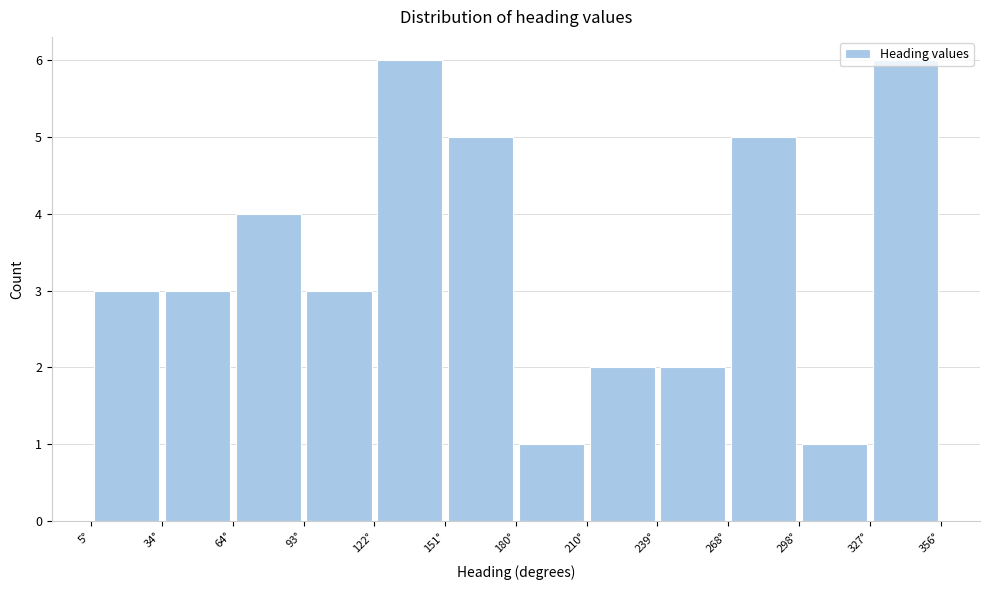

Reading left to right, list every bar in this chart as the range it spans on the x-axis followed by its height. Neither the bar edges nor the heights are printed on the chart, so give them approximately, as read against the axes.

5 to 35: 3
35 to 65: 3
65 to 95: 4
95 to 120: 3
120 to 150: 6
150 to 180: 5
180 to 210: 1
210 to 240: 2
240 to 270: 2
270 to 300: 5
300 to 325: 1
325 to 355: 6